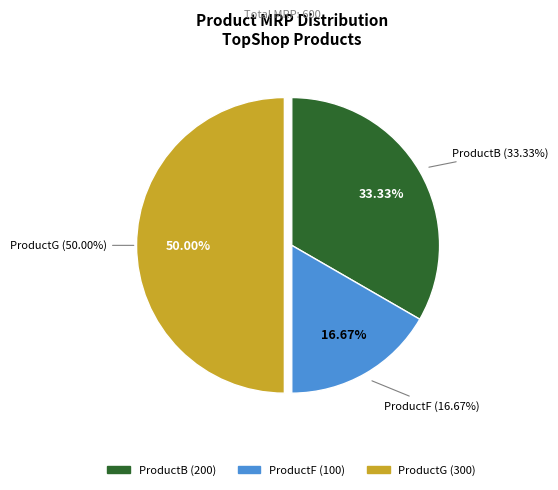

Rank the categories by value from lowest to highest.

ProductF, ProductB, ProductG